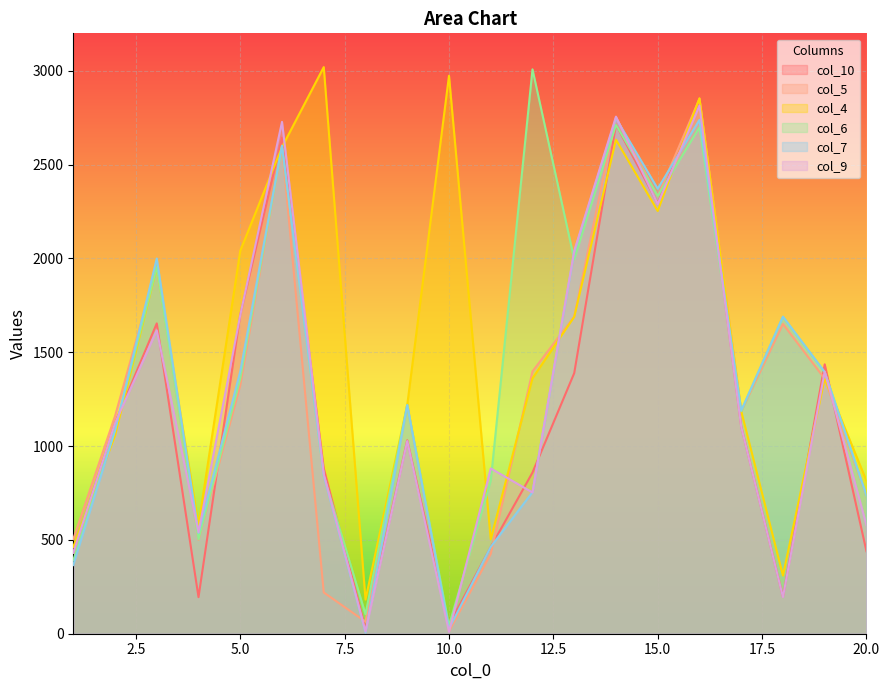

Reading left to right, transcribe all the data shown in this chart.

col_10: 1=433	2=1124	3=1654	4=195	5=1701	6=2644	7=881	8=26	9=1031	10=47	11=462	12=859	13=1389	14=2713	15=2294	16=2828	17=1105	18=197	19=1436	20=440
col_5: 1=504	2=1160	3=1957	4=500	5=1323	6=2600	7=220	8=64	9=1221	10=13	11=425	12=1398	13=1690	14=2752	15=2331	16=2851	17=1185	18=1651	19=1359	20=734
col_4: 1=463	2=1056	3=1953	4=579	5=2041	6=2594	7=3020	8=182	9=1219	10=2974	11=503	12=1361	13=1689	14=2633	15=2253	16=2854	17=1187	18=310	19=1360	20=815
col_6: 1=391	2=1086	3=1956	4=503	5=1361	6=2599	7=842	8=104	9=1220	10=43	11=814	12=3008	13=1995	14=2712	15=2333	16=2699	17=1186	18=1689	19=1394	20=735
col_7: 1=366	2=1083	3=2000	4=537	5=1398	6=2601	7=843	8=6	9=1218	10=26	11=463	12=754	13=2034	14=2747	15=2372	16=2739	17=1189	18=1690	19=1395	20=737
col_9: 1=431	2=1122	3=1617	4=541	5=1698	6=2728	7=851	8=12	9=1027	10=10	11=881	12=753	13=2040	14=2756	15=2290	16=2815	17=1103	18=195	19=1397	20=579